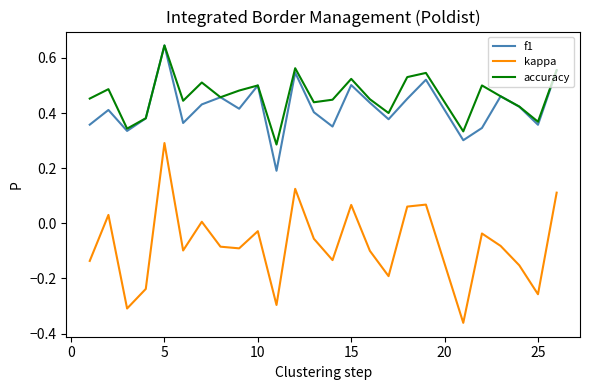

True or false: kappa and accuracy intersect in this chart.

False